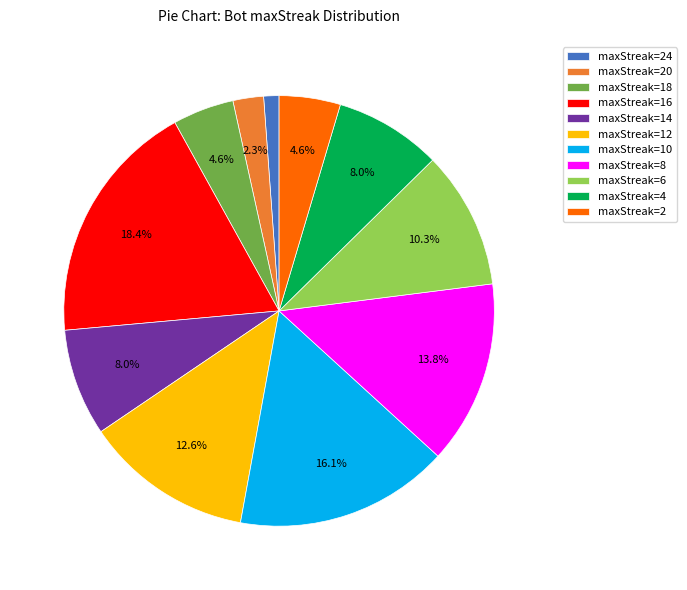

How many segments does this pie chart have?

11